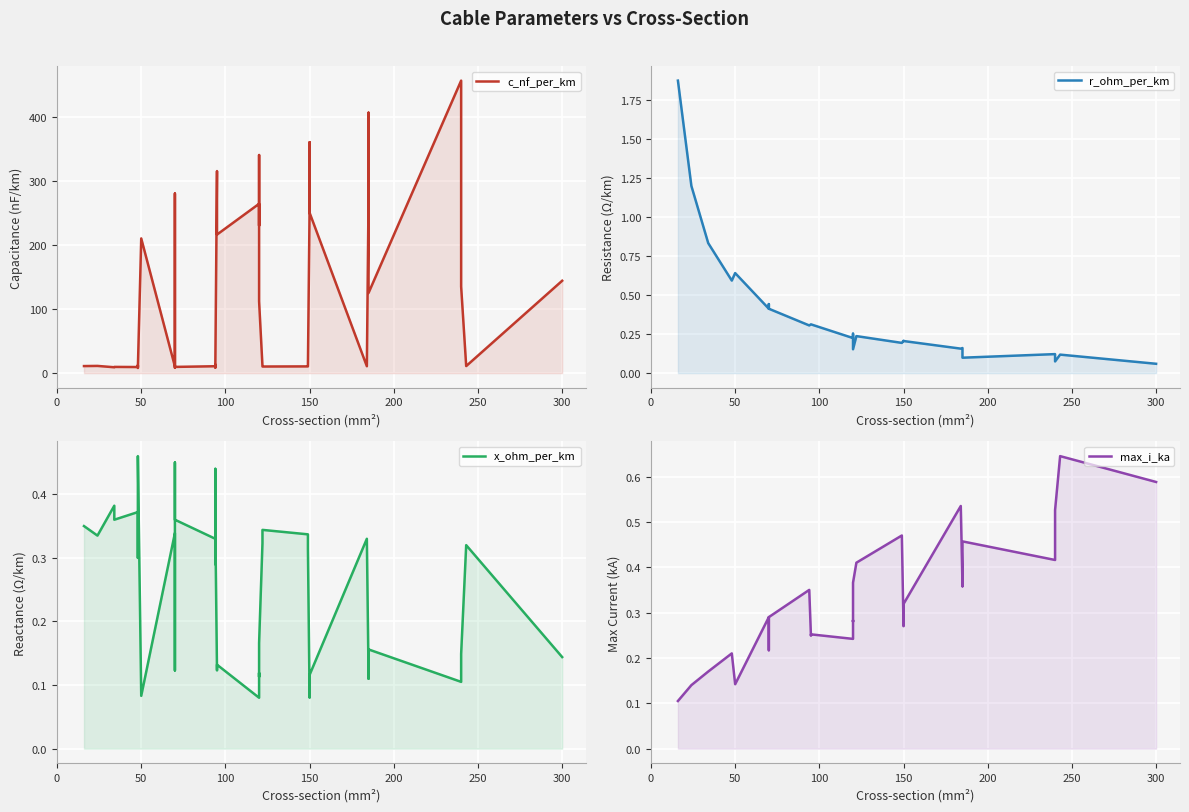

What is the lowest value of the r_ohm_per_km series?

0.1